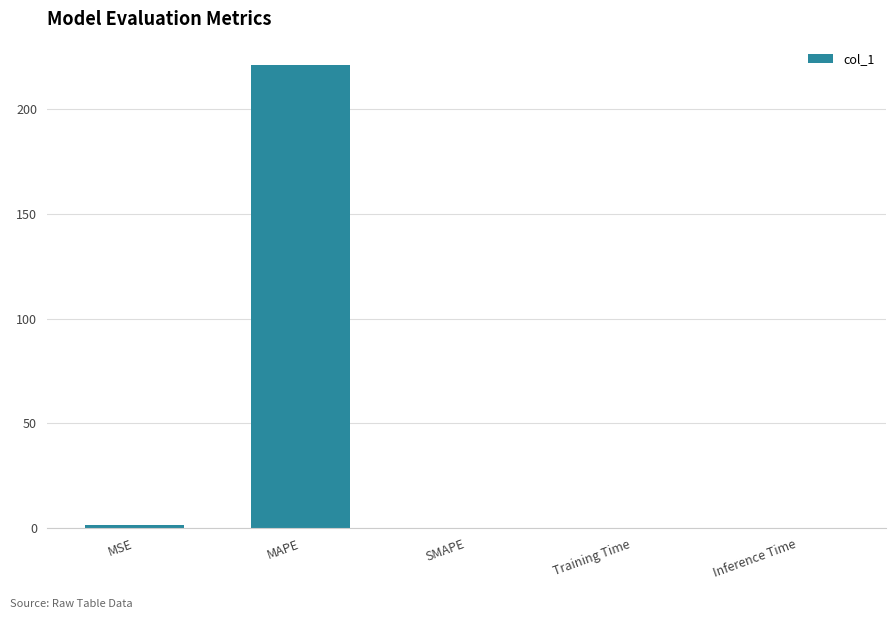

True or false: the data shows 0.0 at Inference Time.

True